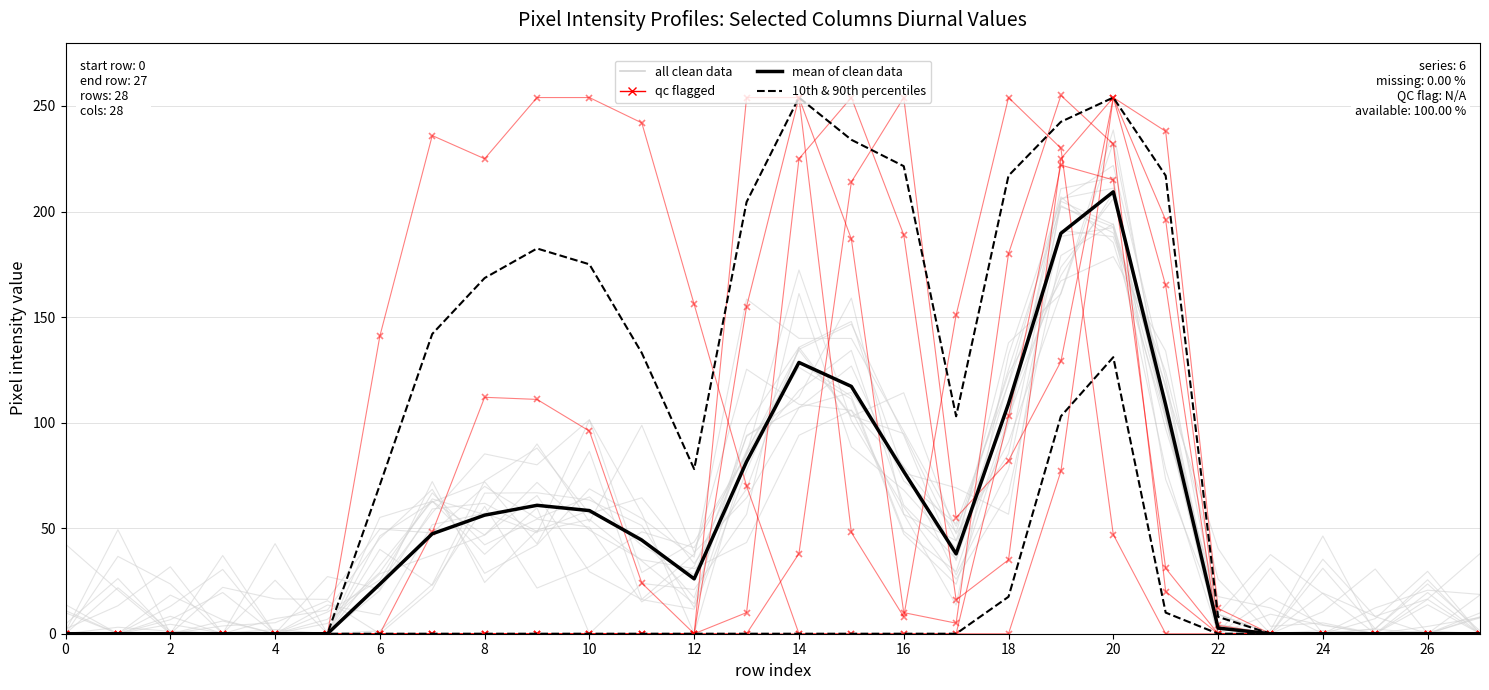

True or false: mean of clean data has a value of 10.1 at 17.

False